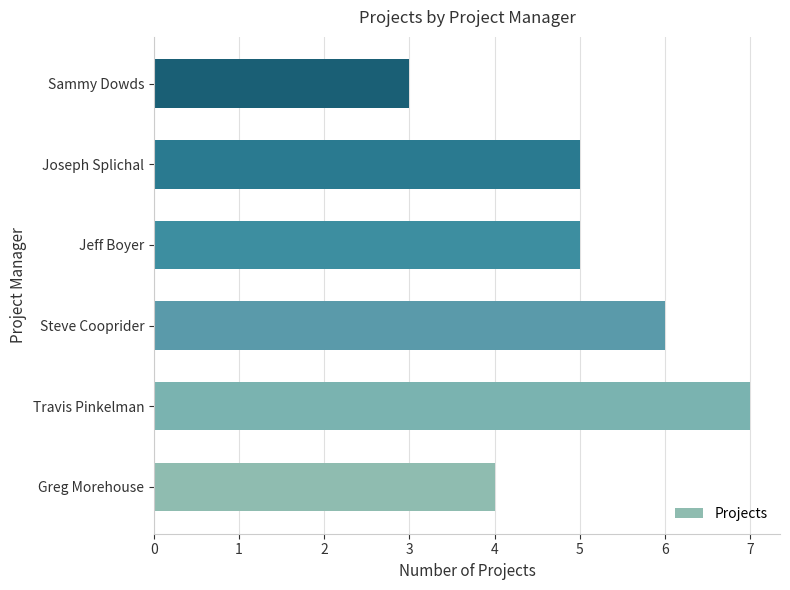

What is the average value?

5